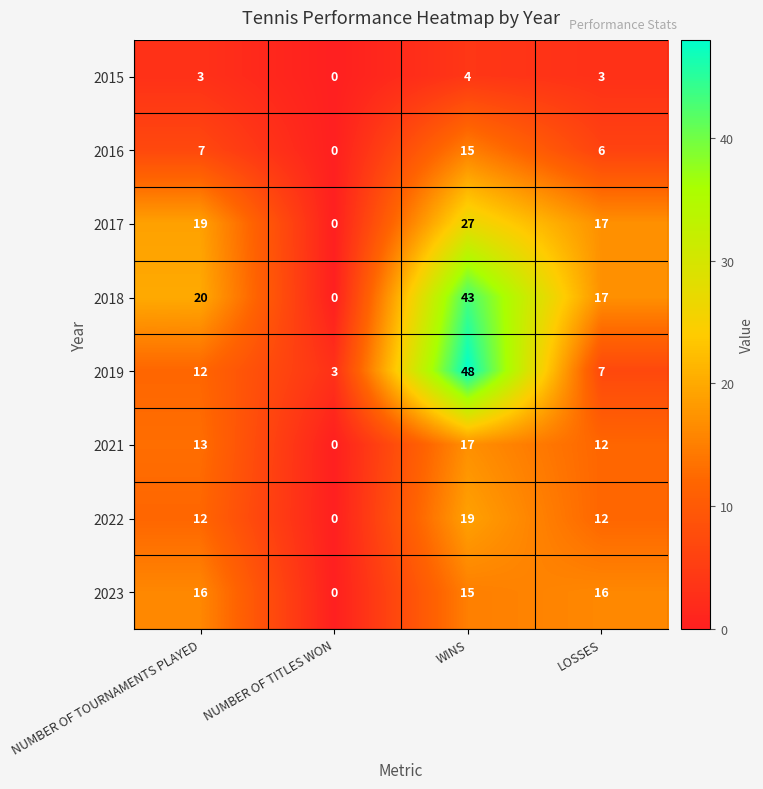

Count the number of categories in the chart.

4